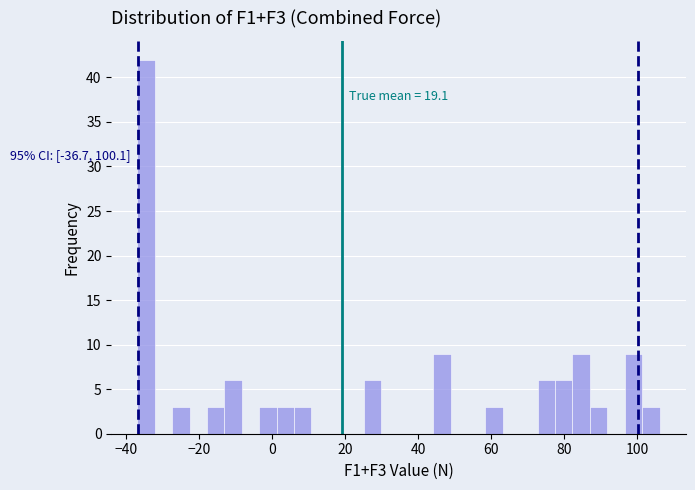

Read against the x-axis, roughly where is the centre of the tallest bar?

-34